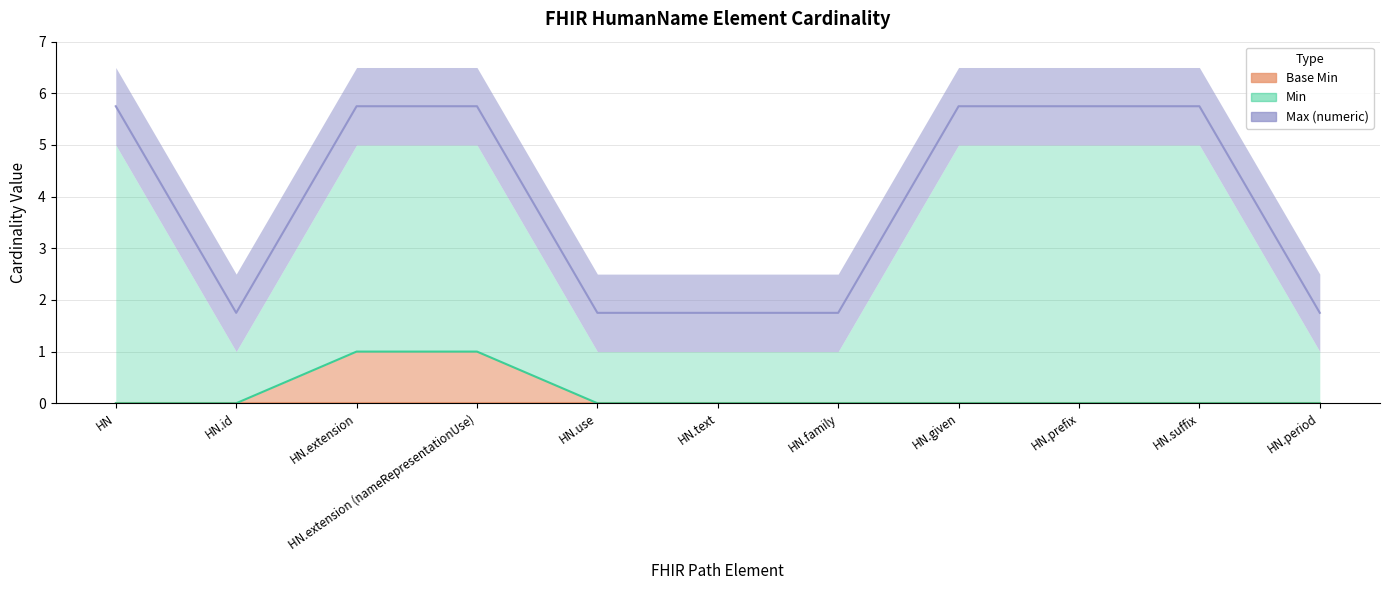

What is the difference between the maximum and minimum values in the Max (numeric) series?

4.0